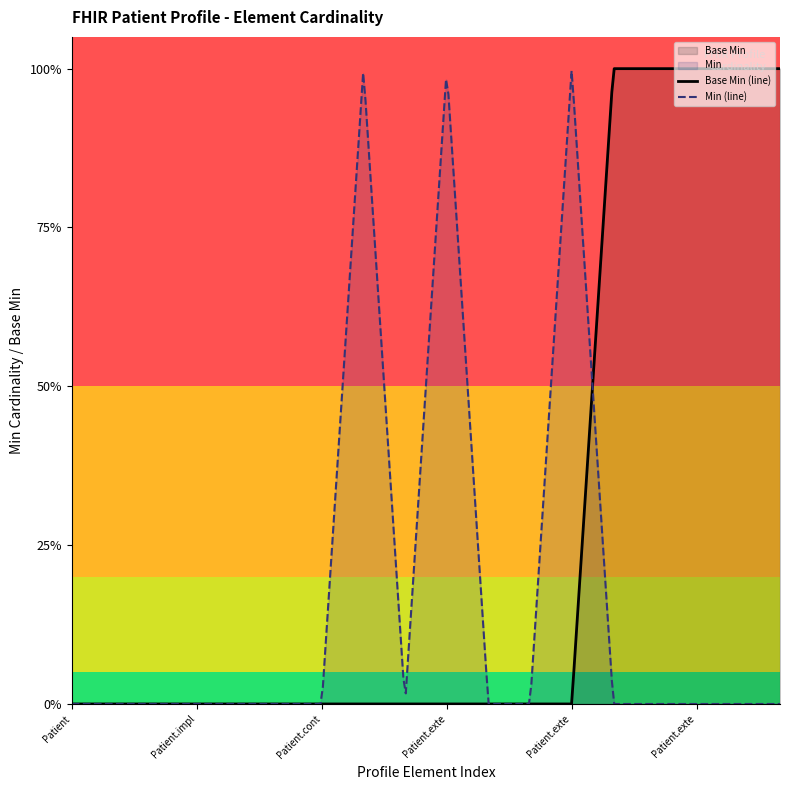

What is the difference between the second highest and second lowest values?

1